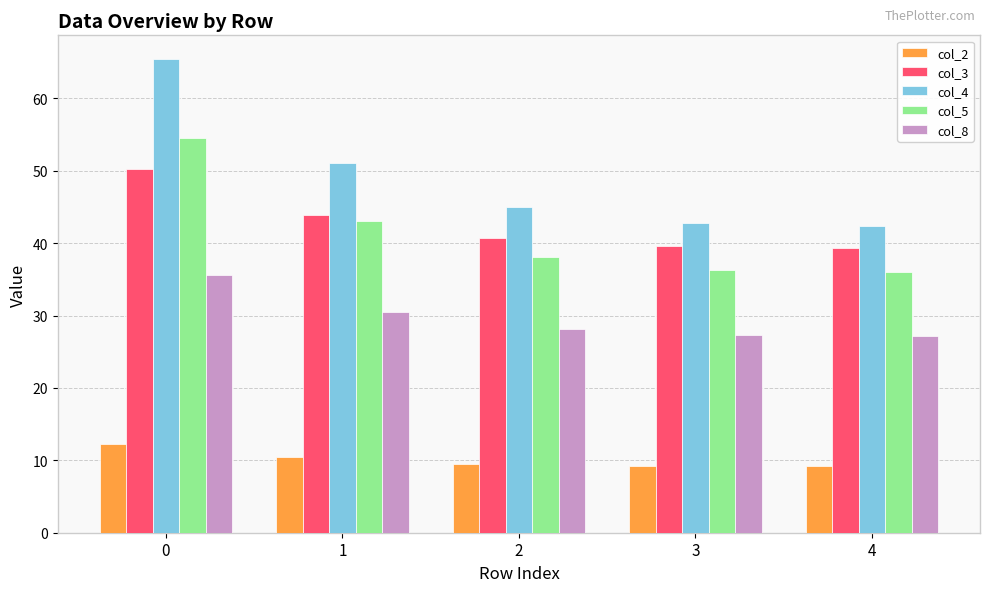

The value of col_2 at 3 is 9.2. True or false?

True